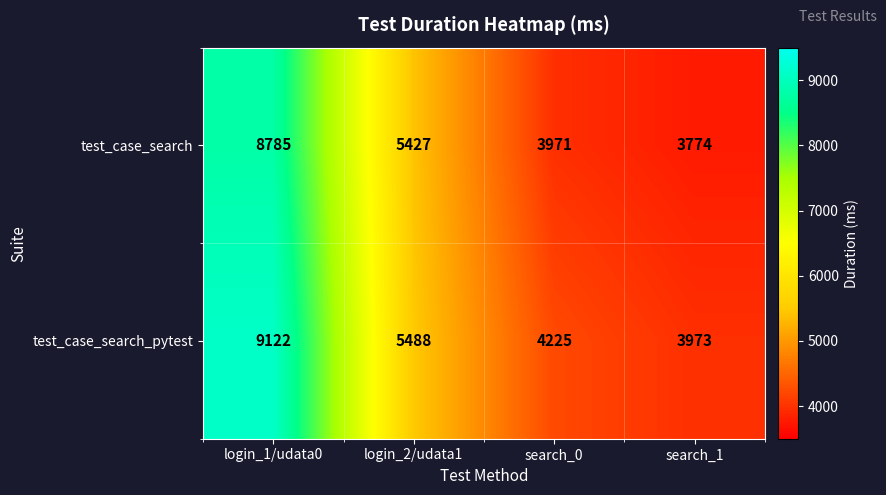

How many data points does each series have?

4